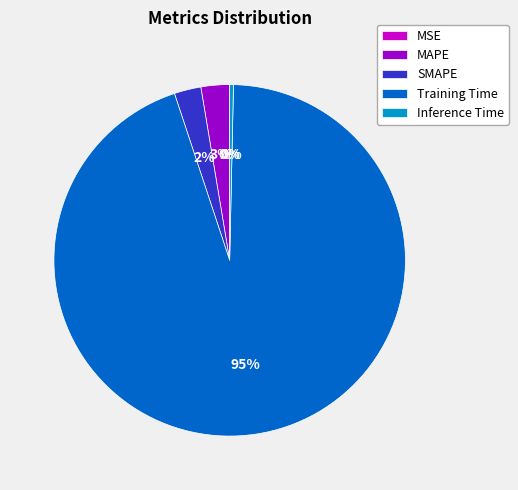

Which slice is the largest?

Training Time